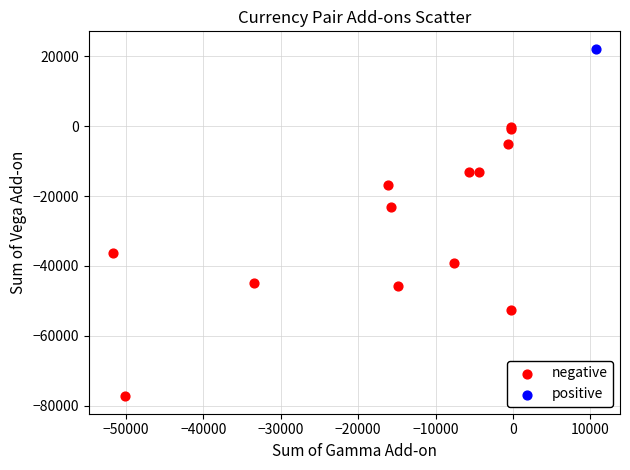

What are all the series names shown in the legend?

negative, positive